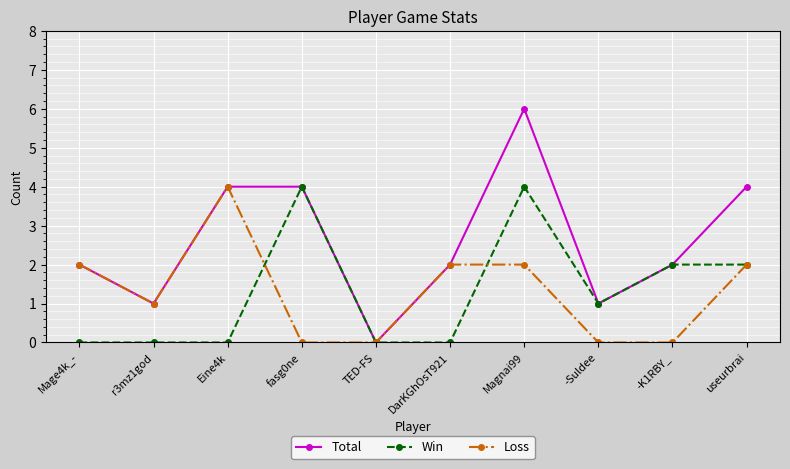

Is the value of Loss at useurbrai greater than the value of Win at Mage4k_-?

Yes